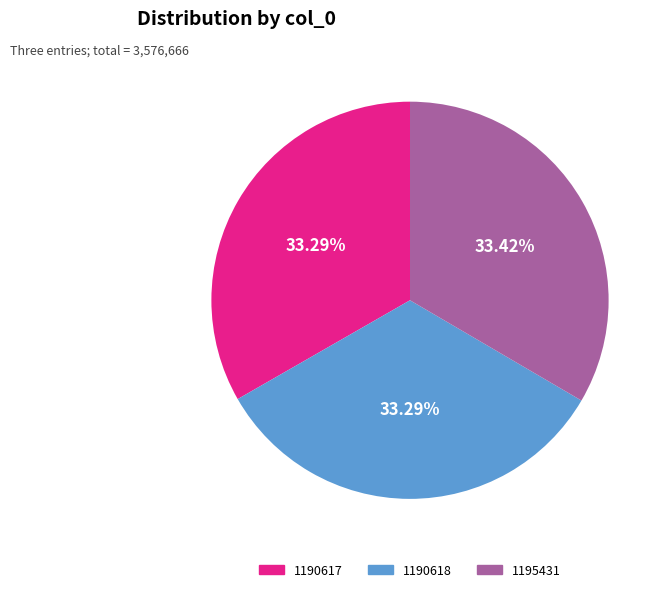

What is the ratio of the value at 1190618 to the value at 1190617?

1.0